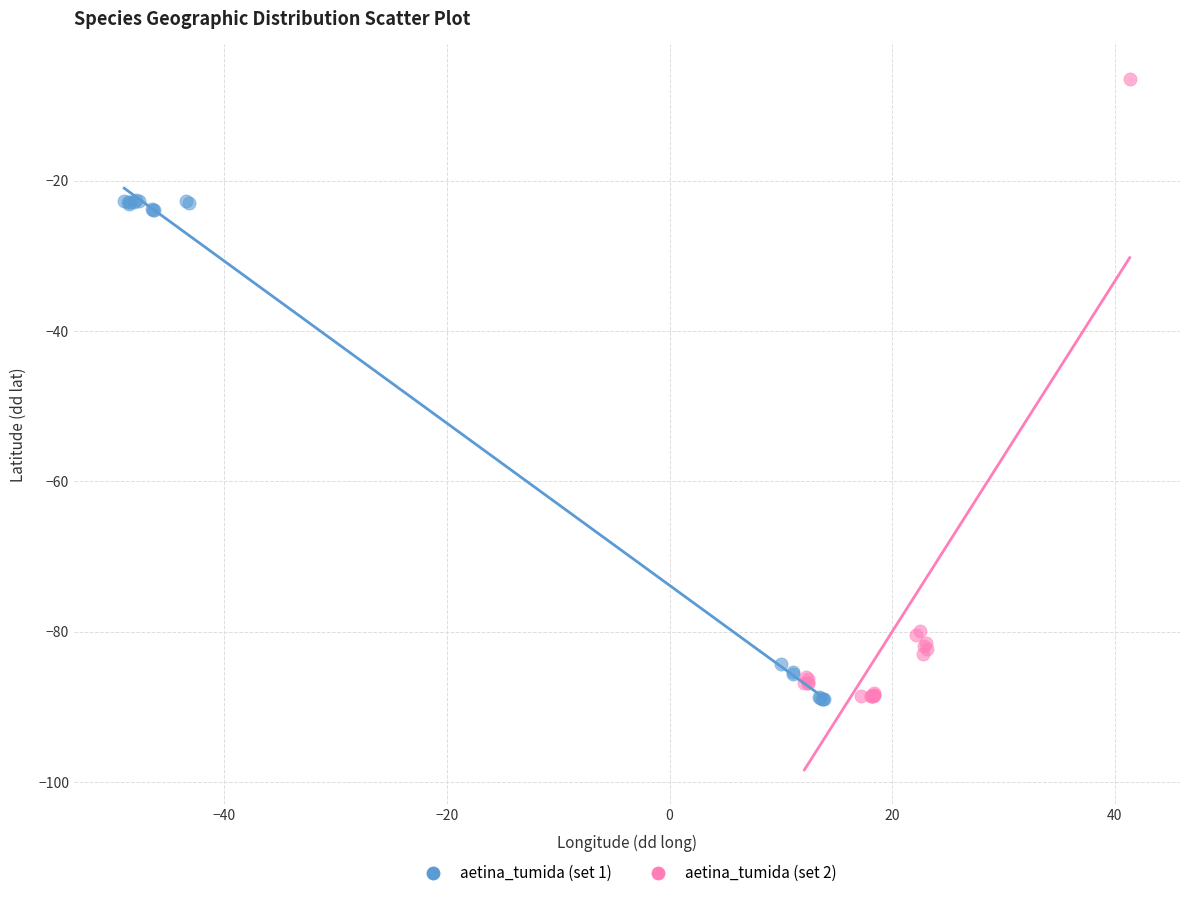

Which series has the widest spread of Y values?

aetina_tumida (set 2)